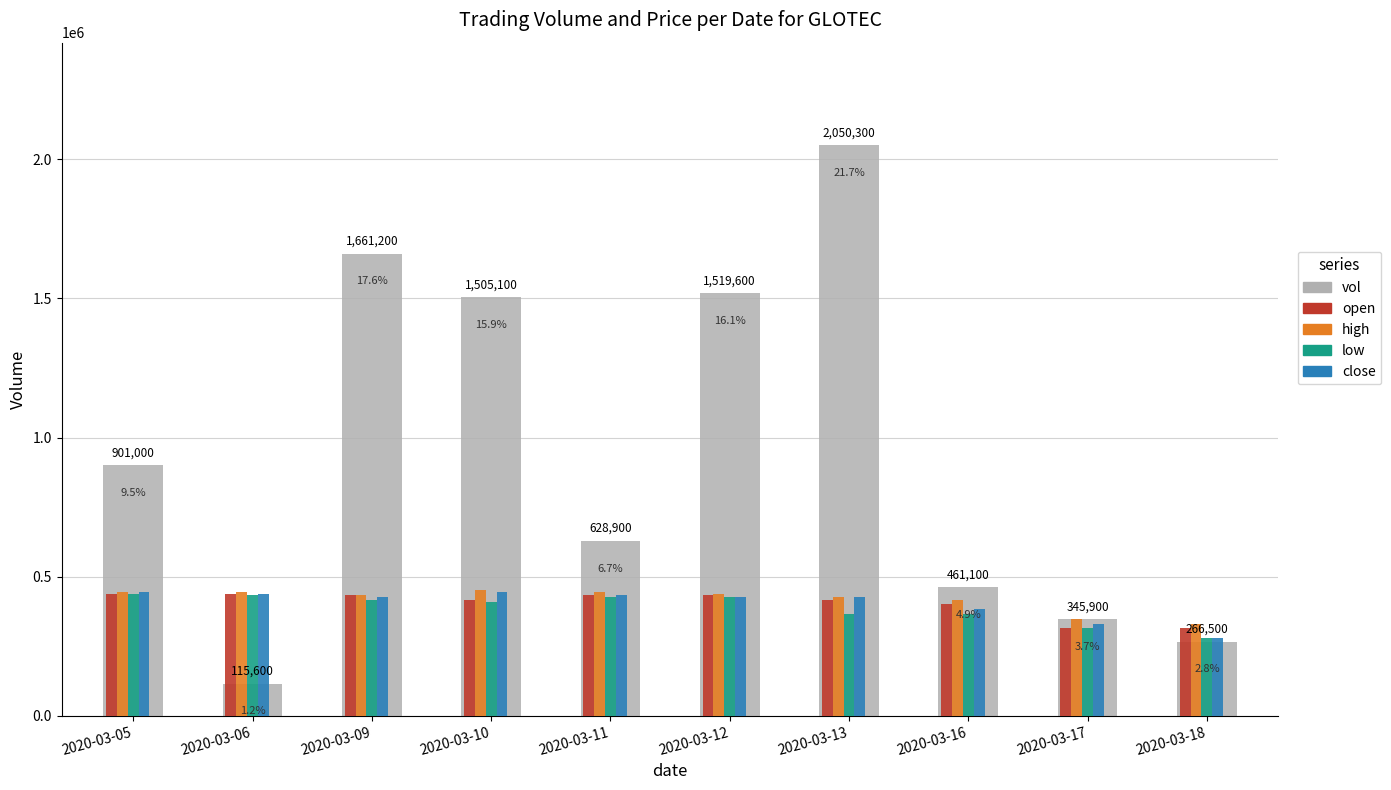

At how many categories does at least one series exceed 1254926?

4